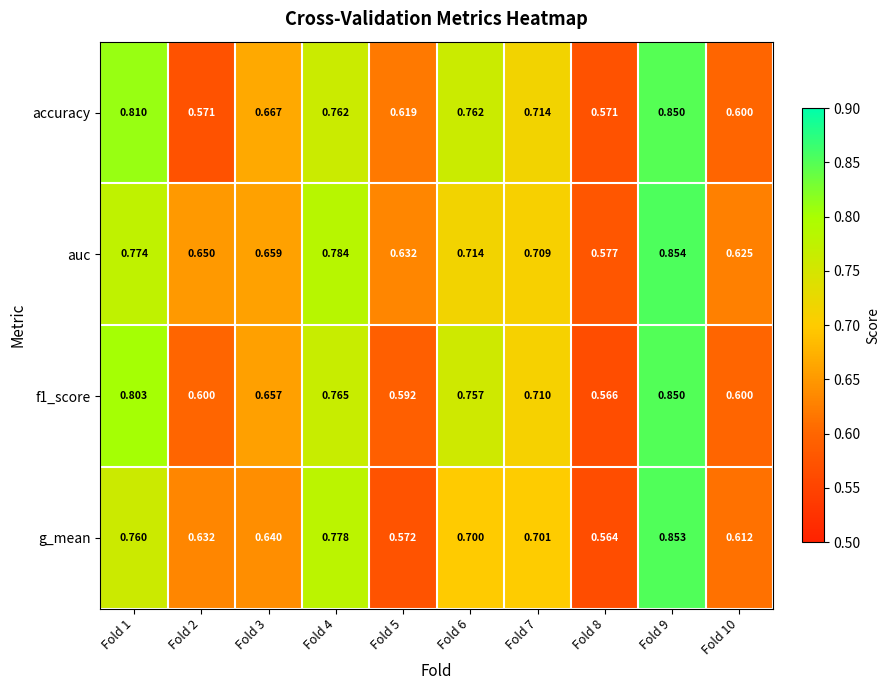

Which series has the widest spread of values?

g_mean